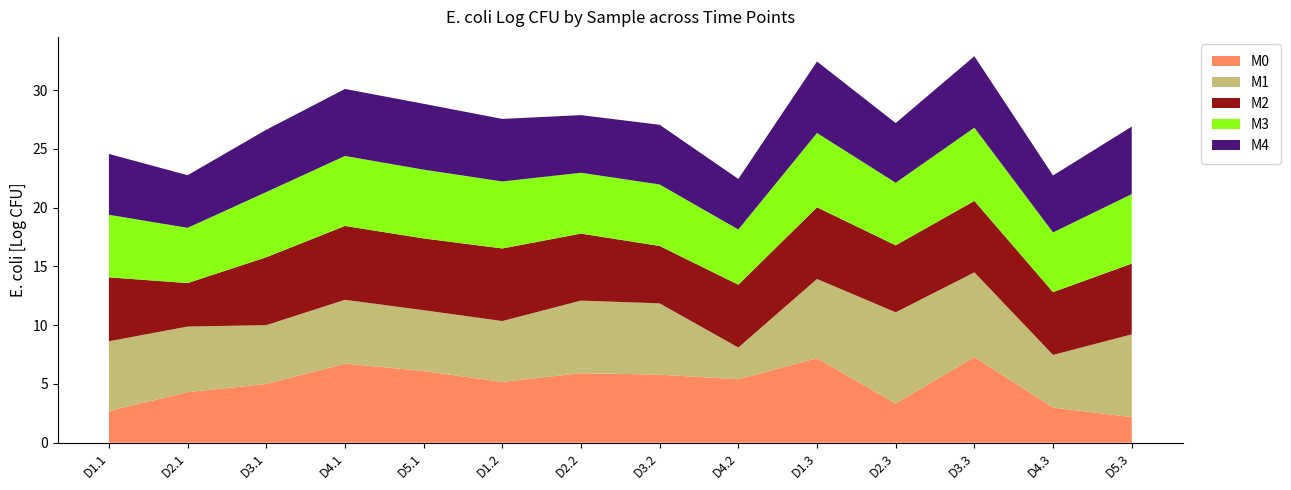

Reading left to right, what are all the values shown in this chart?

M0: 2.7	4.3	5.0	6.7	6.1	5.2	5.9	5.8	5.4	7.2	3.3	7.3	3.0	2.2
M1: 5.9	5.6	5.0	5.4	5.2	5.2	6.2	6.1	2.7	6.7	7.8	7.2	4.5	7.0
M2: 5.4	3.7	5.8	6.3	6.1	6.2	5.7	4.9	5.3	6.1	5.7	6.1	5.3	6.0
M3: 5.3	4.7	5.5	6.0	5.9	5.7	5.2	5.2	4.7	6.3	5.3	6.2	5.1	5.9
M4: 5.2	4.5	5.3	5.7	5.6	5.3	4.9	5.1	4.3	6.1	5.1	6.1	4.8	5.7